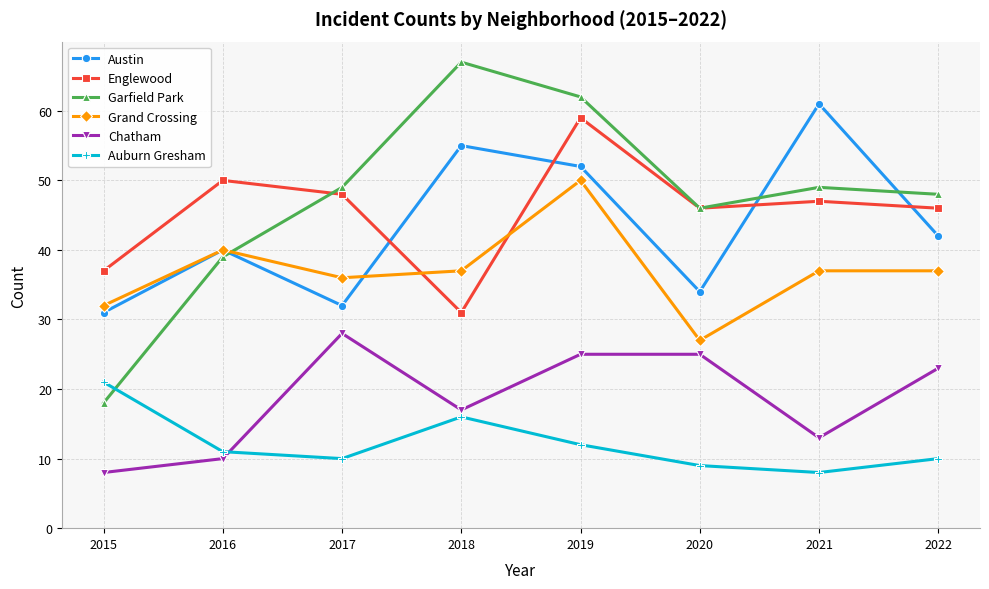

Reading left to right, what are all the values shown in this chart?

Austin: 31	40	32	55	52	34	61	42
Englewood: 37	50	48	31	59	46	47	46
Garfield Park: 18	39	49	67	62	46	49	48
Grand Crossing: 32	40	36	37	50	27	37	37
Chatham: 8	10	28	17	25	25	13	23
Auburn Gresham: 21	11	10	16	12	9	8	10